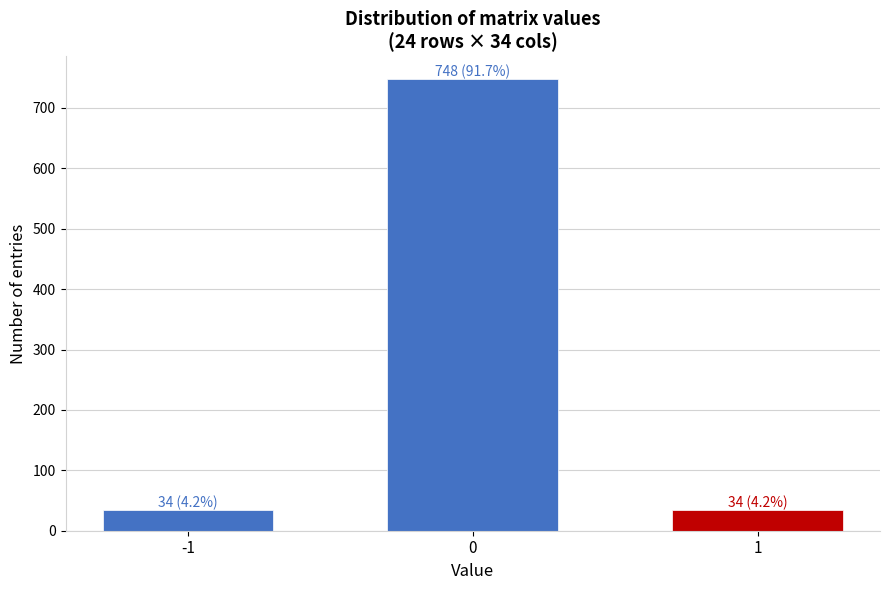

Reading left to right, extract all data points from this chart.

-1=34	0=748	1=34